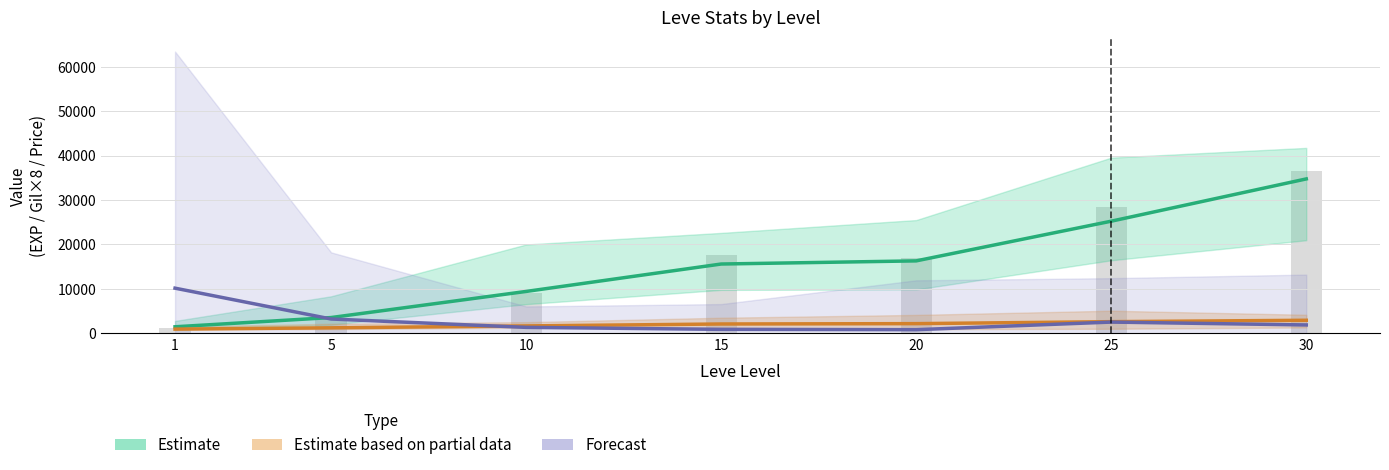

How many data points in Estimate (Leve EXP mean) are less than 15606?

3